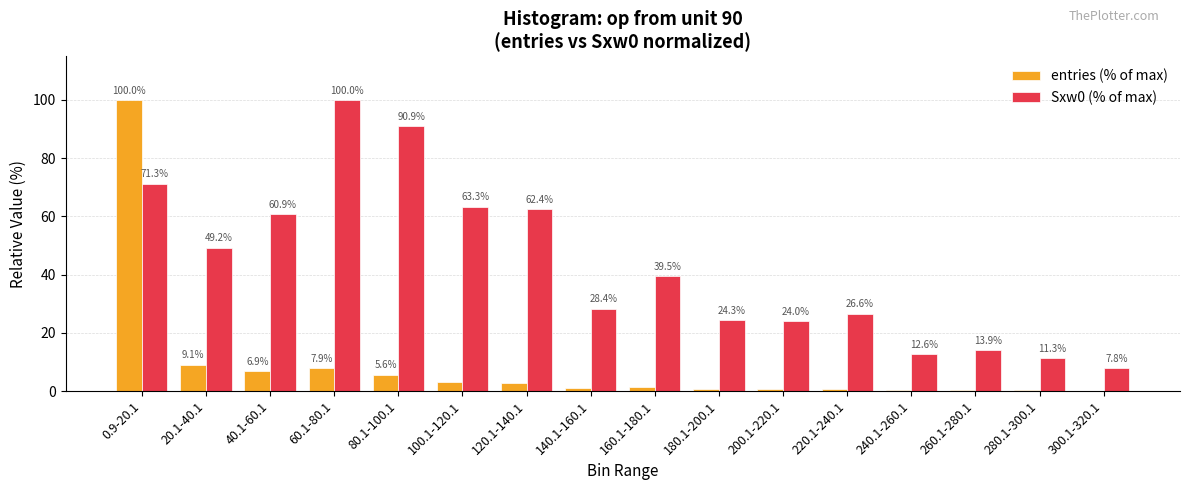

What is the difference between the Sxw0 (% of max) values at 20.1-40.1 and 40.1-60.1?

11.6